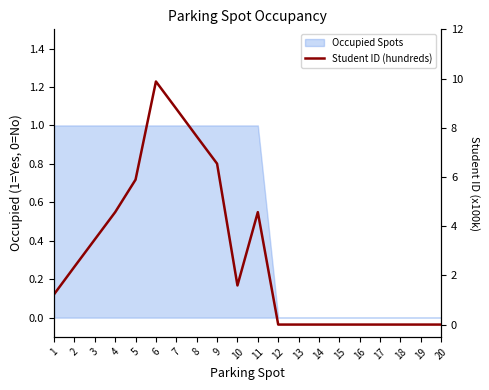

Does the chart have visible grid lines?

No